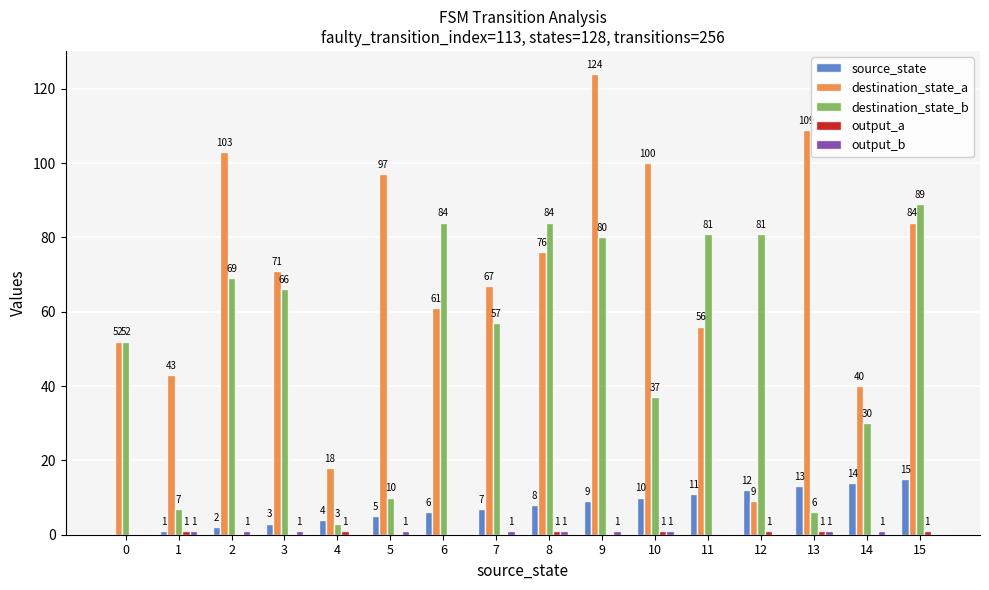

What is the sum of the destination_state_a values at 6 and 0?

113